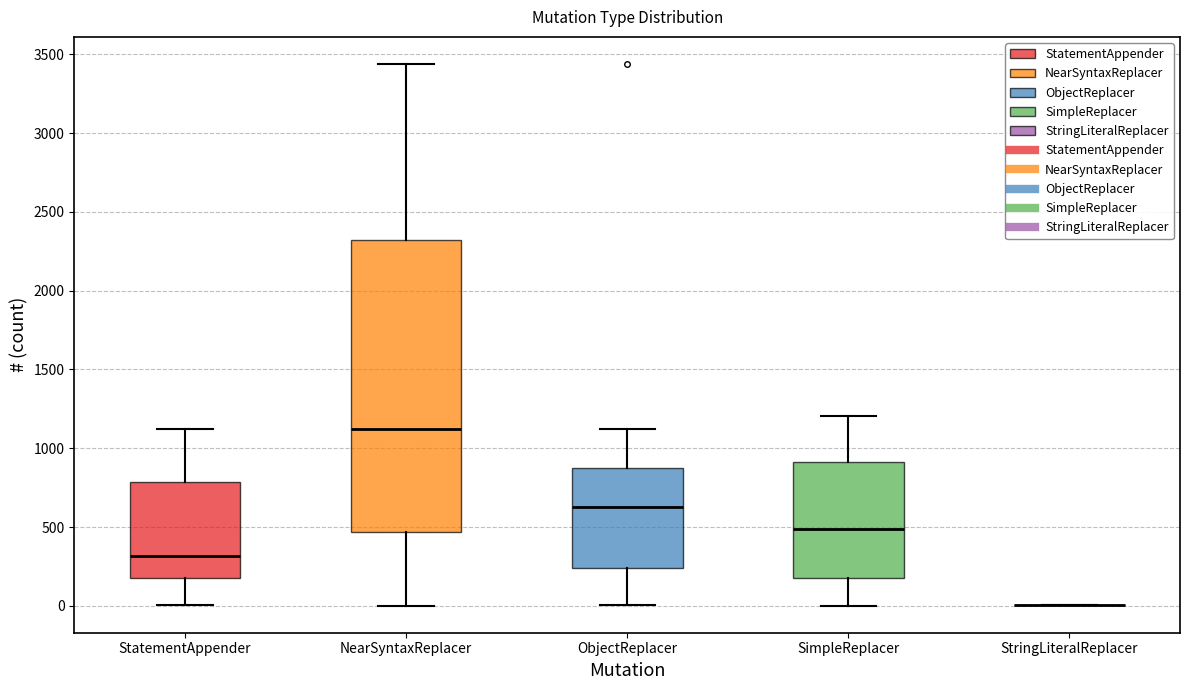

Comparing the boxes themselves (not the whiskers), which one is the tallest?

NearSyntaxReplacer